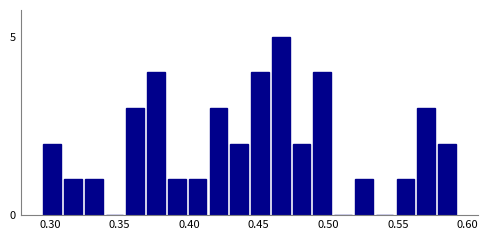

Around what value on the x-axis is the tallest bar? Give the approximate position of its centre, as read against the axis.

0.465